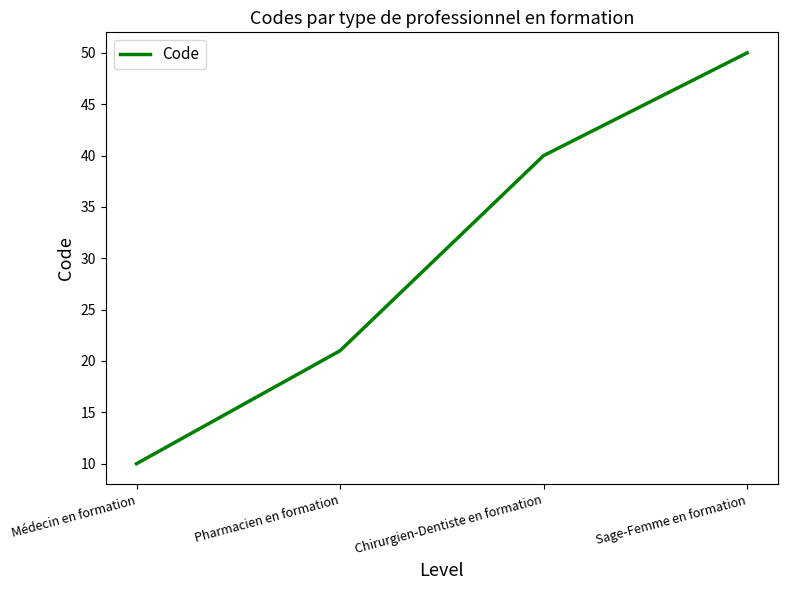

What position from the left is Pharmacien en formation?

2